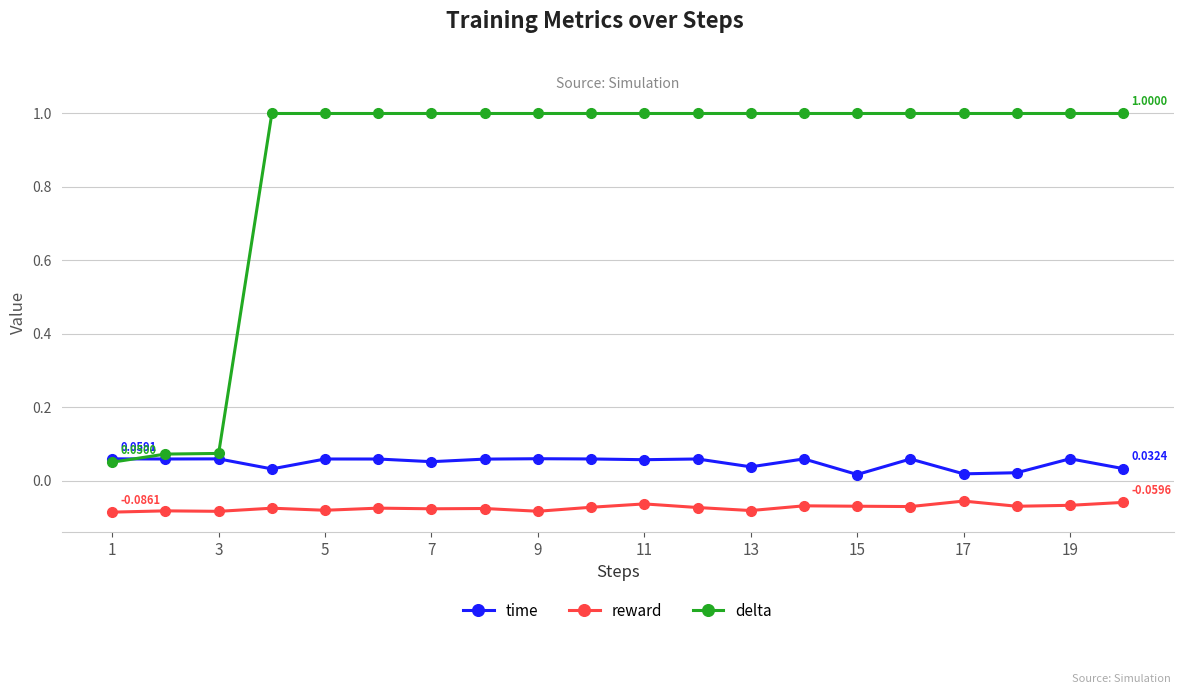

List the series in order of their peak value, lowest first.

reward, time, delta